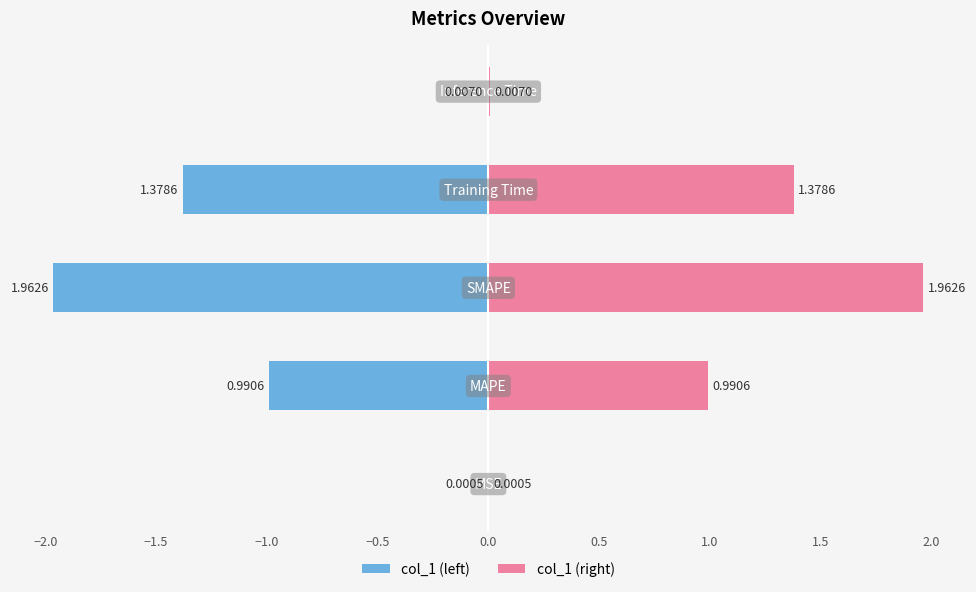

True or false: col_1 (right) has a value of 1.8 at −2.0.

False